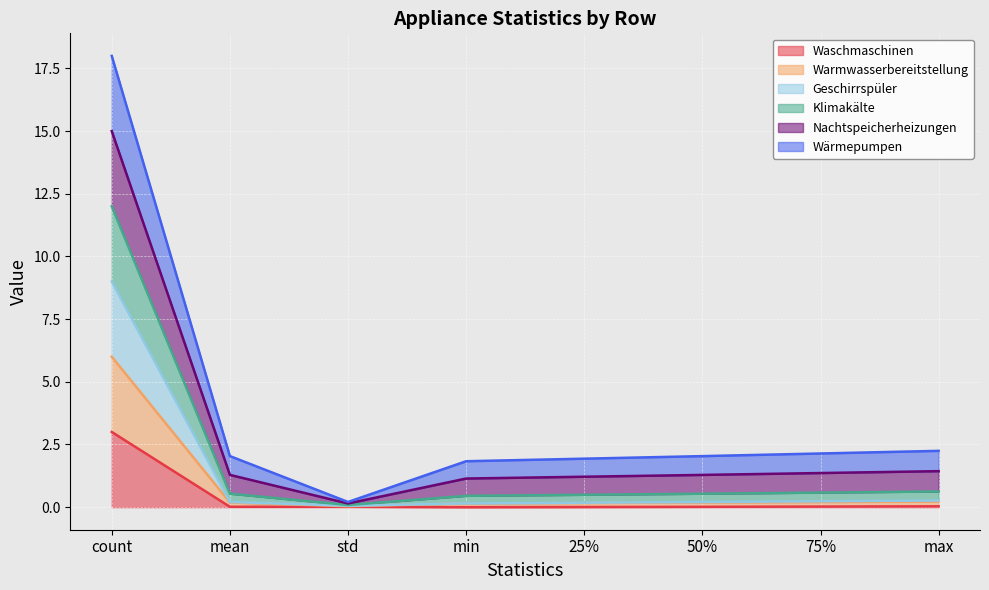

Which series has the largest range (max minus min)?

Klimakälte